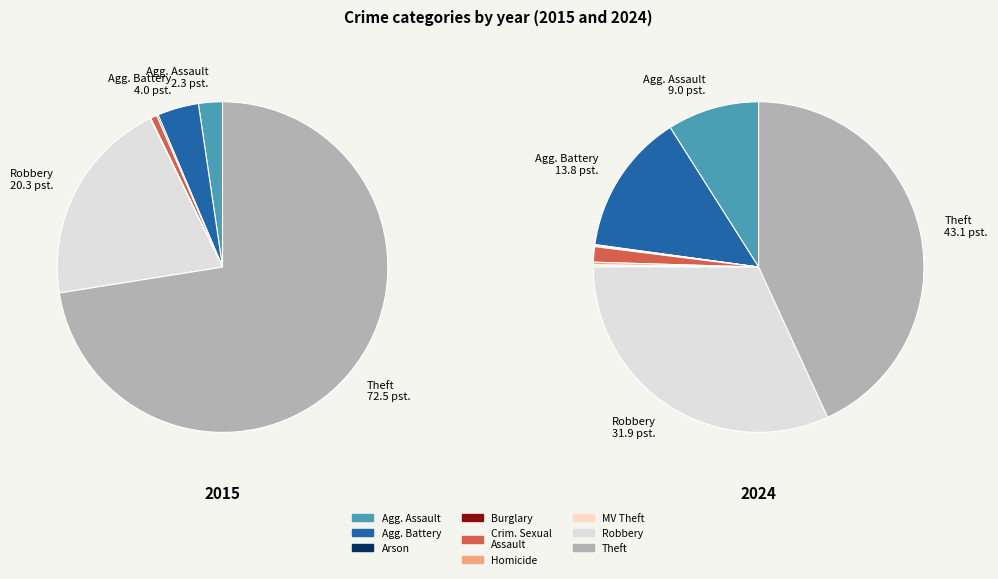

At 3, list the series in order from largest to smallest.

values_2024, values_2015